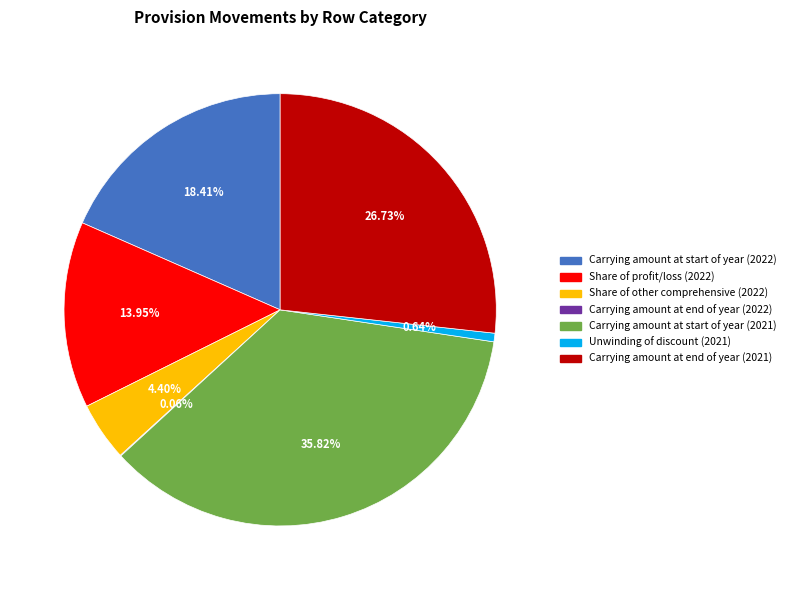

Does Unwinding of discount (2021) represent more than half of the total?

No